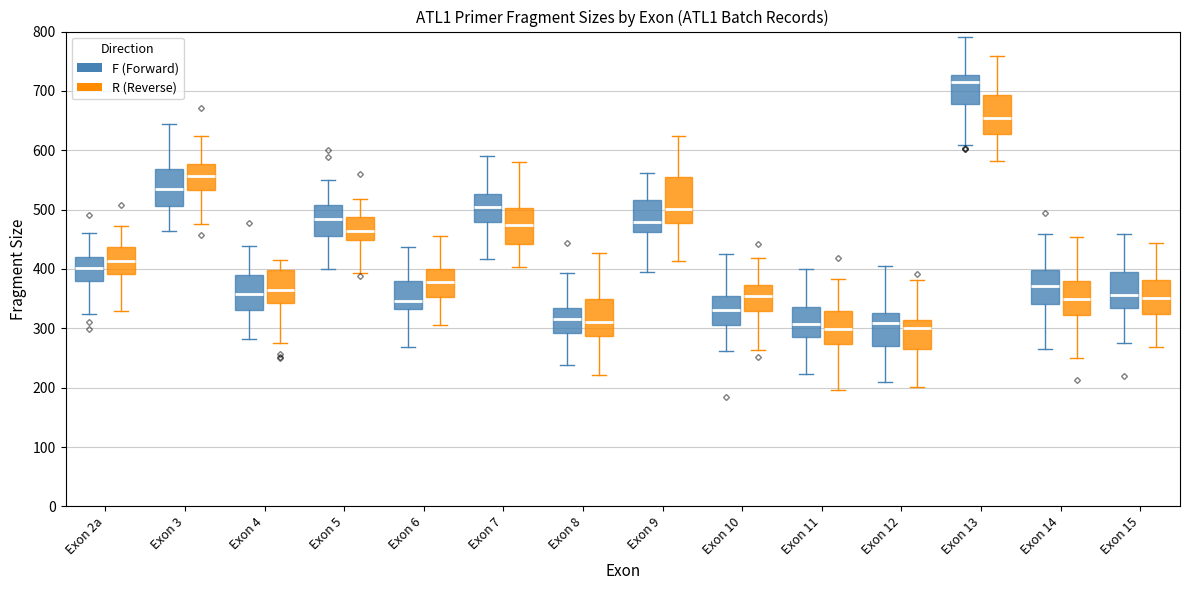

Where does the upper whisker of the box for Exon 2a (R (Reverse)) end on the y-axis? The values are not printed on the chart, so give them approximately, as read against the axis.

470